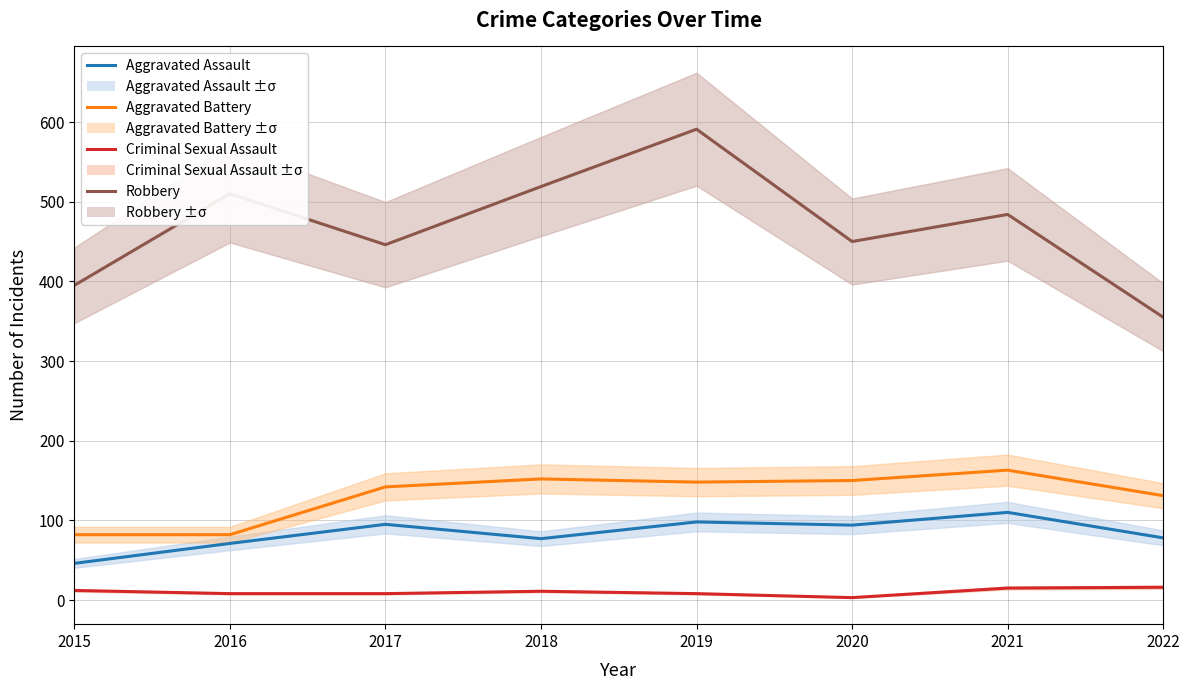

True or false: Aggravated Assault has more than 0 interior local peaks.

True